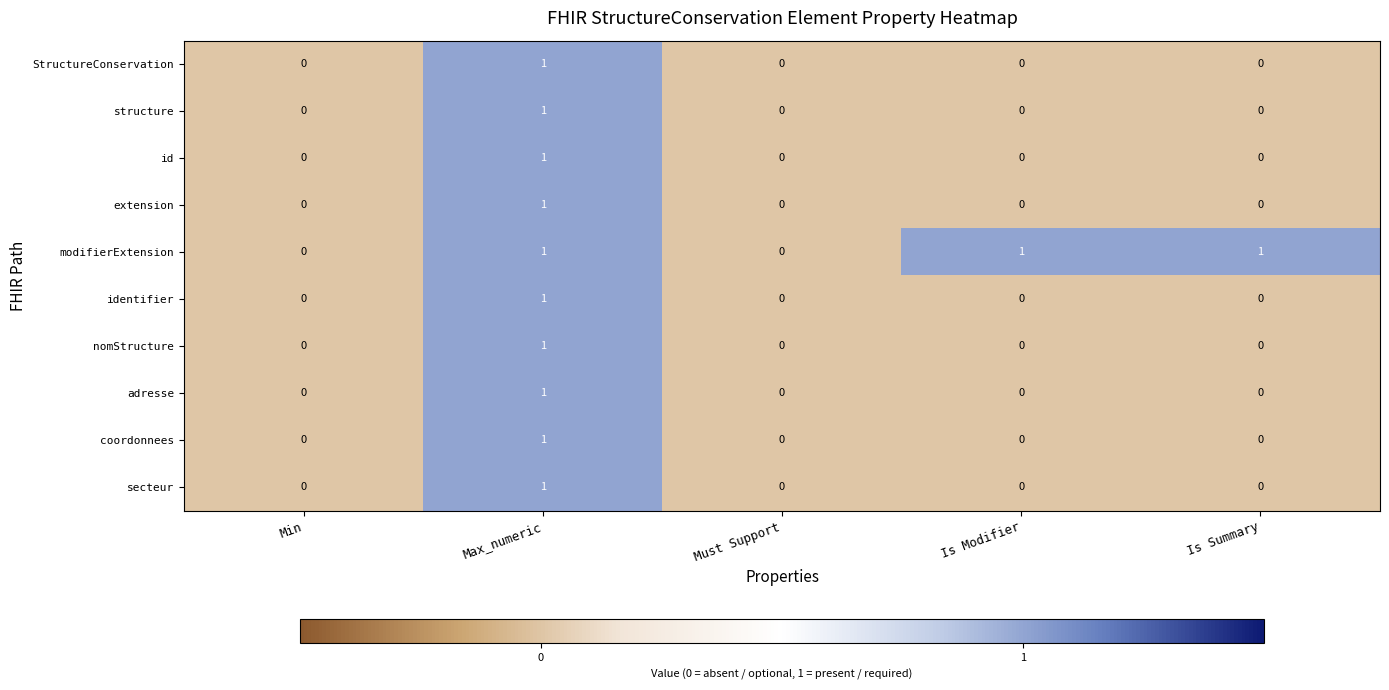

What is the sum of all modifierExtension values?

3